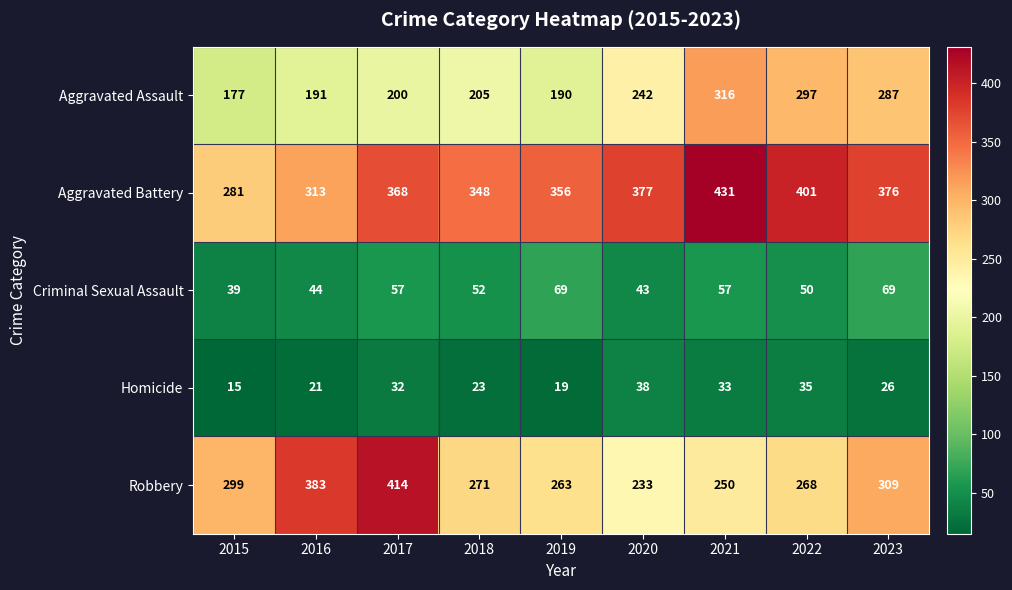

At which label does Homicide first exceed 26?

2017